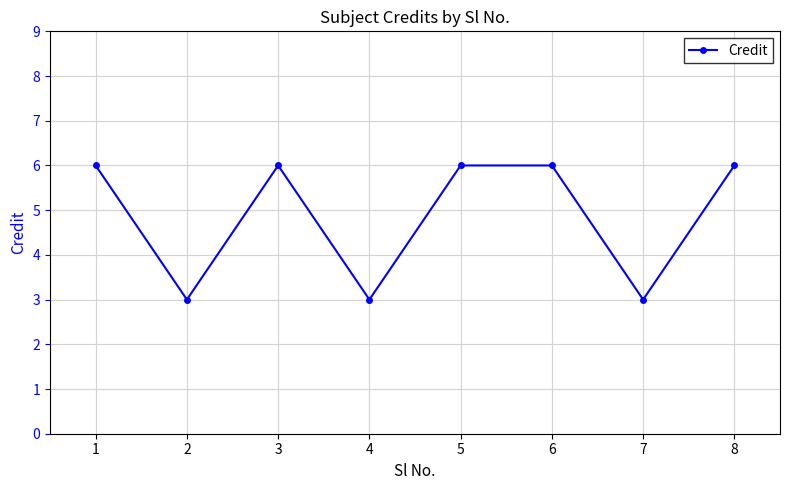

True or false: the data shows 4 at 3.

False